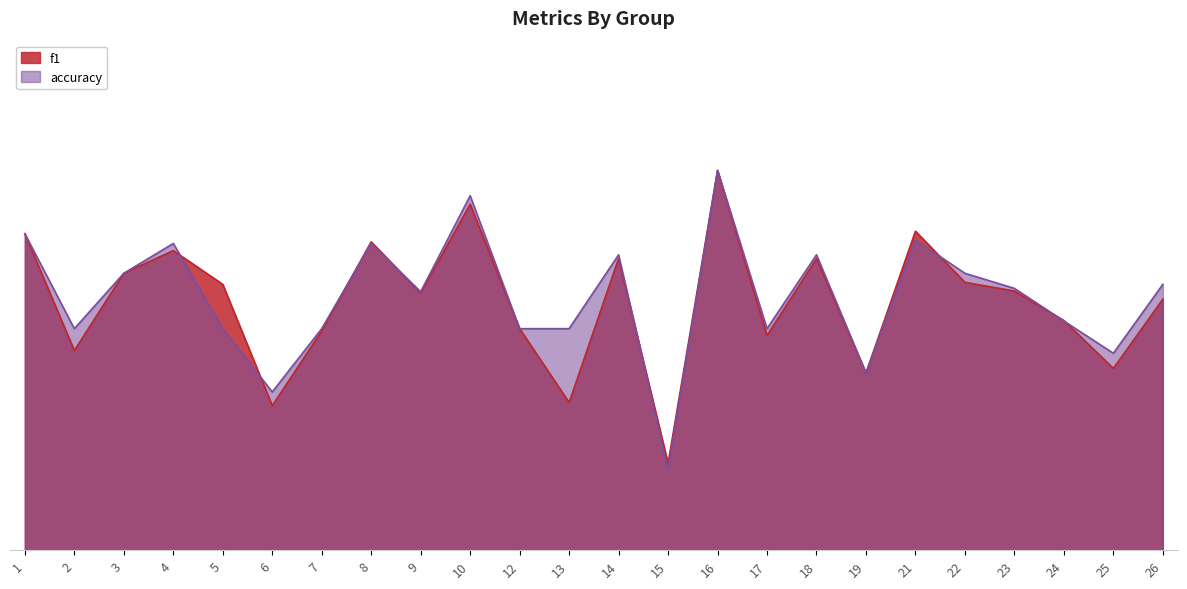

After their last crossing, which series has the higher values: accuracy or f1?

accuracy